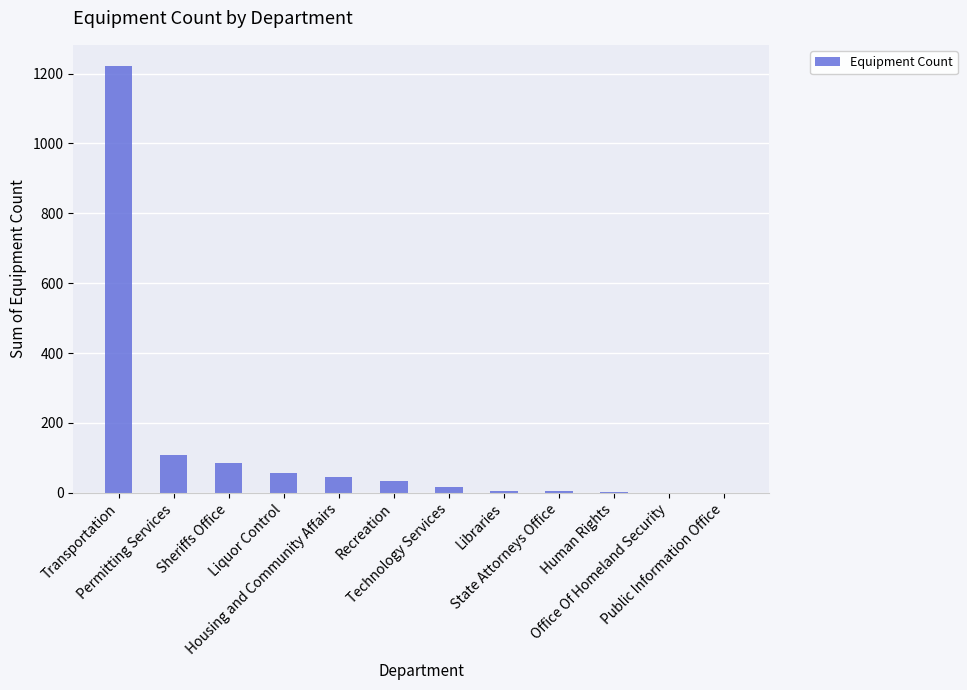

Which label corresponds to the largest value in the chart?

Transportation